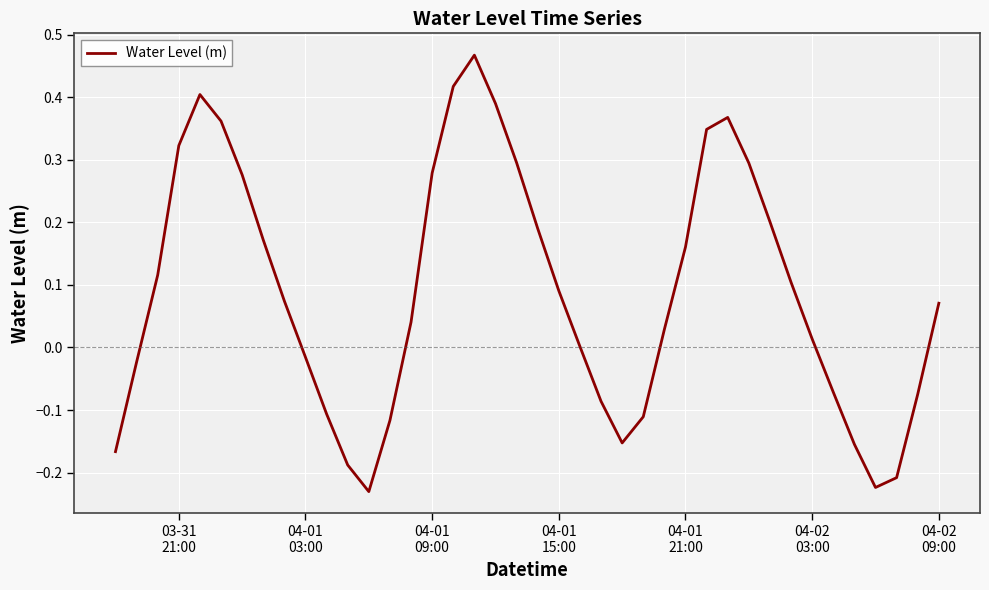

What is the difference between the maximum and minimum values?

0.7